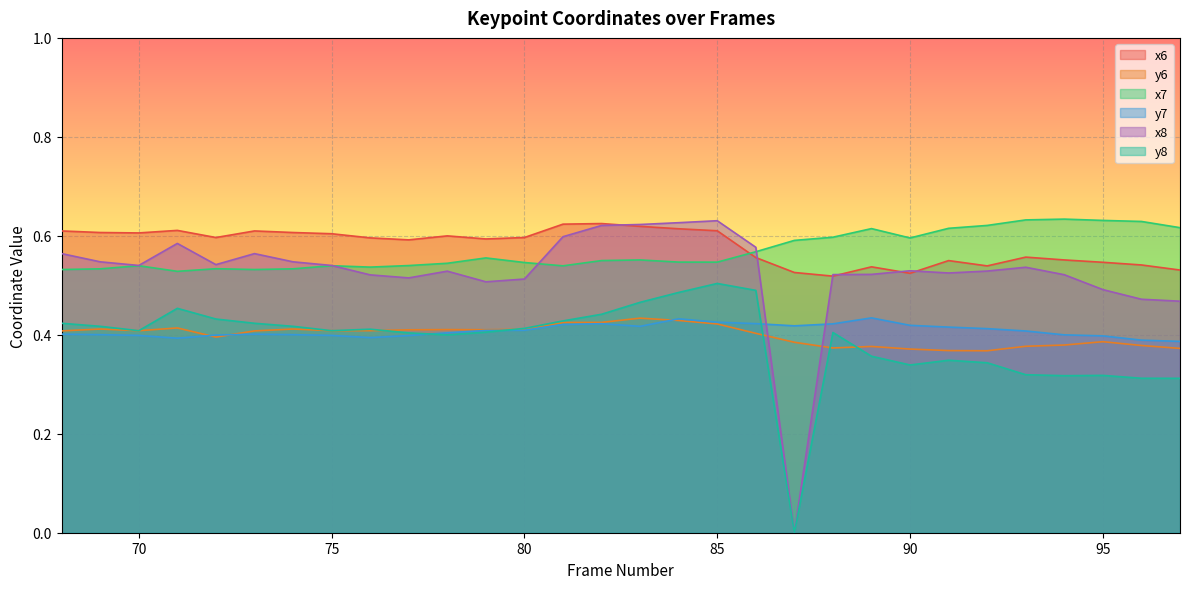

Which has a higher value, 75 or 94?

75